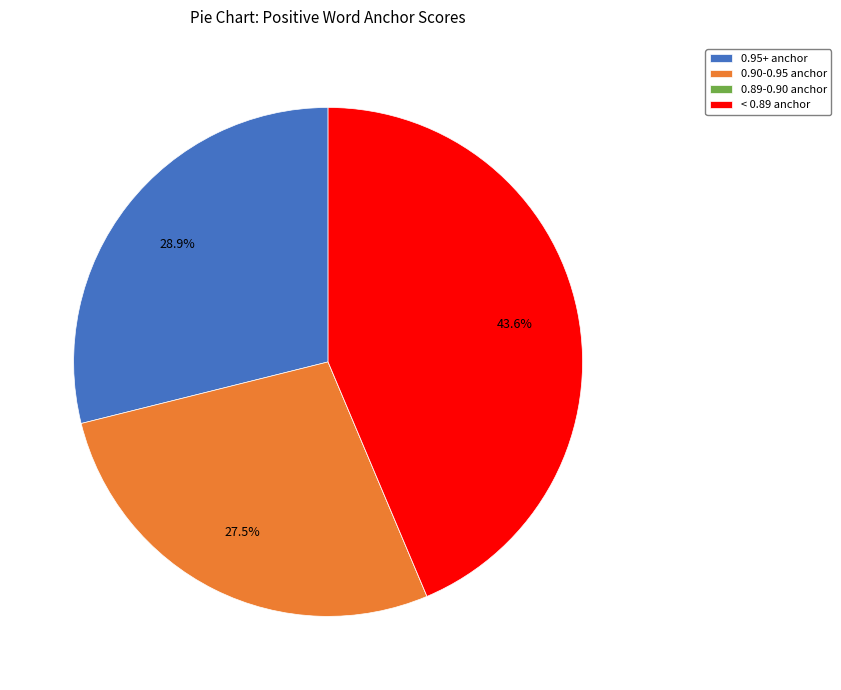

Does any single category account for the majority?

No